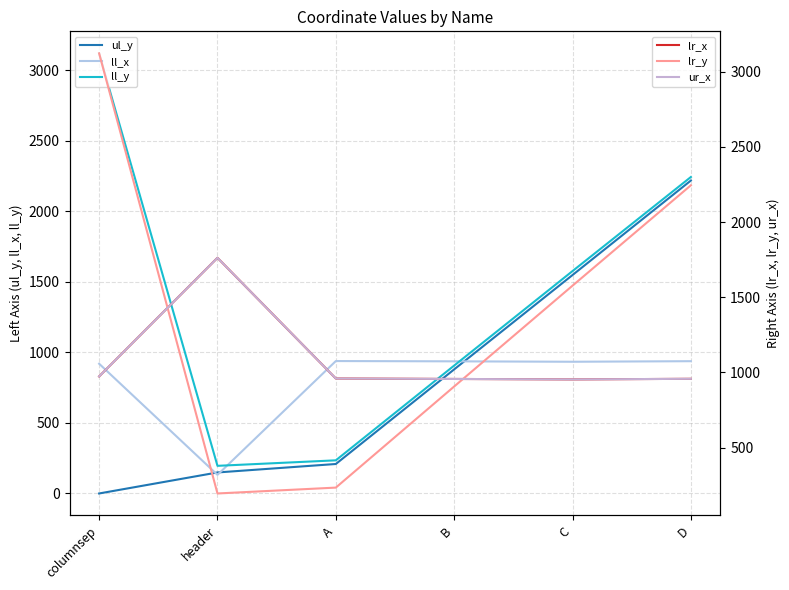

Reading left to right, extract all data points from this chart.

ul_y: 0	149	209	880	1549	2219
ll_x: 920	132	939	937	934	938
ll_y: 3121	196	235	907	1577	2244
lr_x: 974	1762	960	957	954	958
lr_y: 3121	196	235	907	1577	2244
ur_x: 974	1762	960	957	954	958